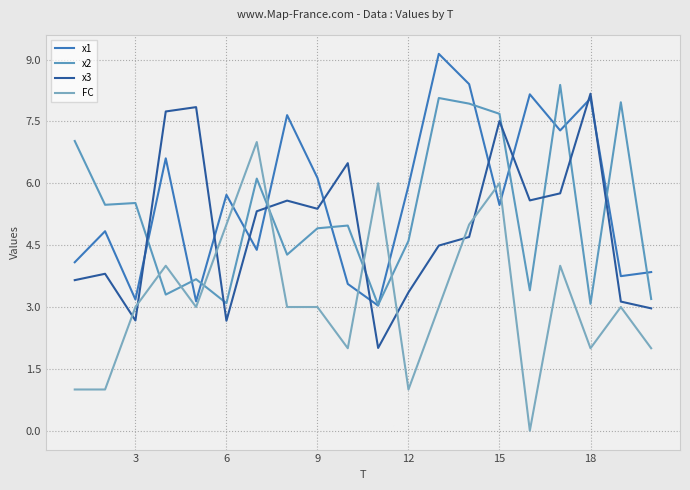

Does the chart display data point markers on the line(s)?

No